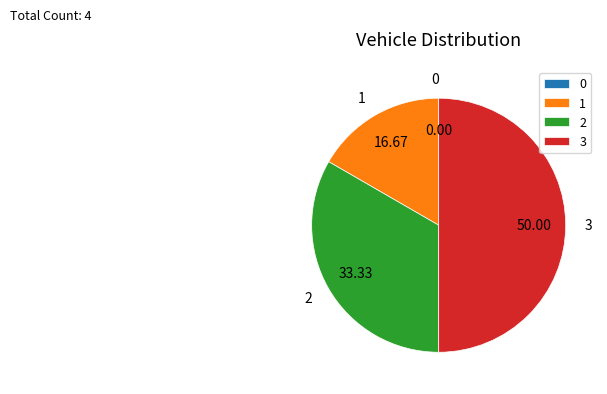

Which has a higher value, 1 or 3?

3